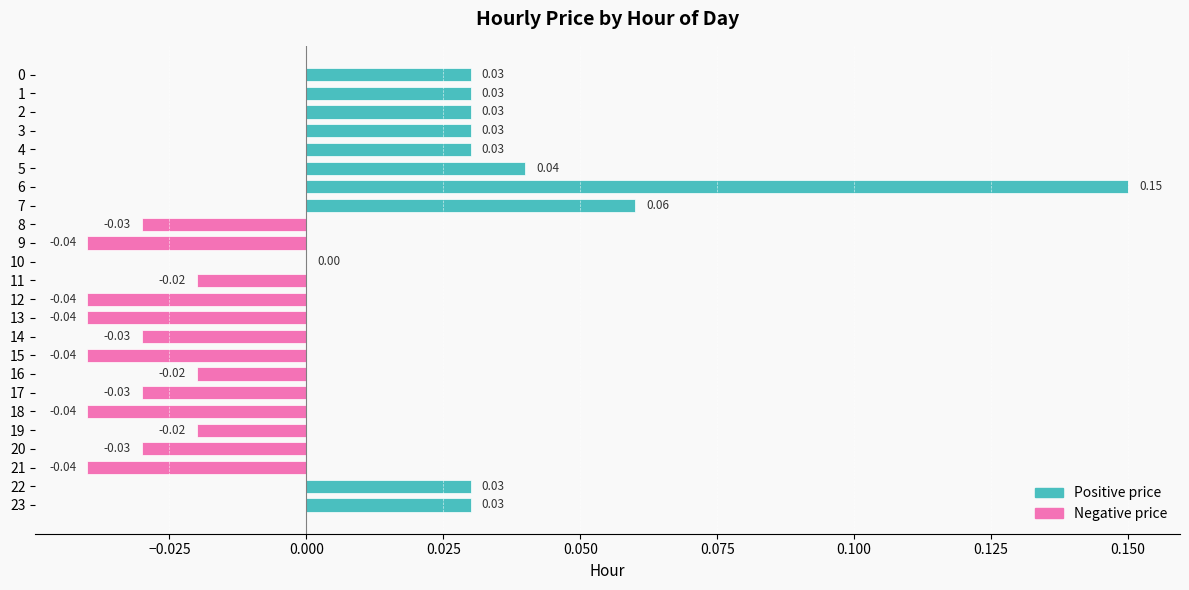

Which has a higher value, 3 or 8?

3